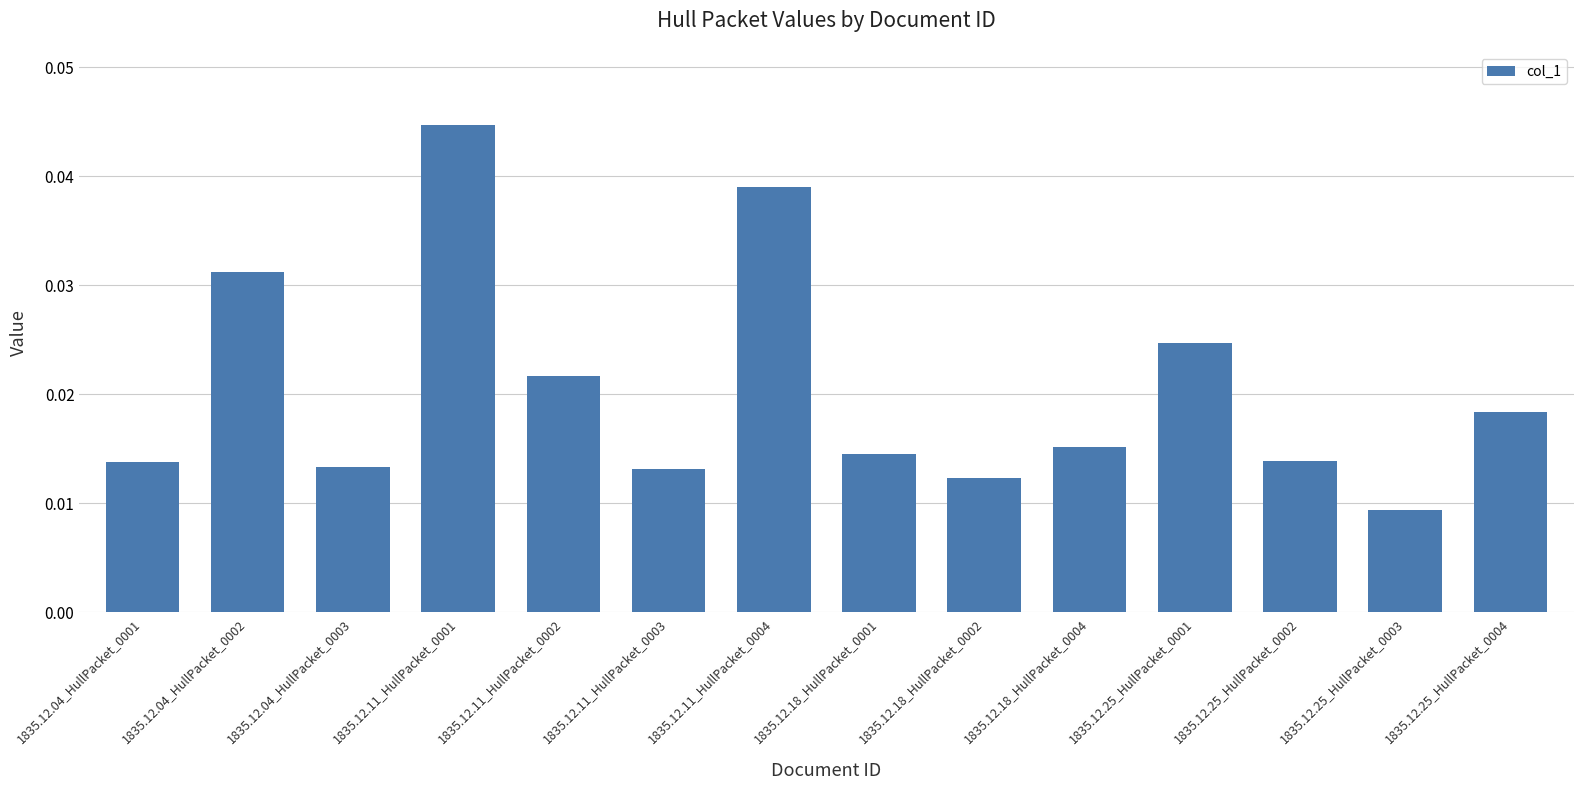

What position from the right is 1835.12.25_HullPacket_0002?

3